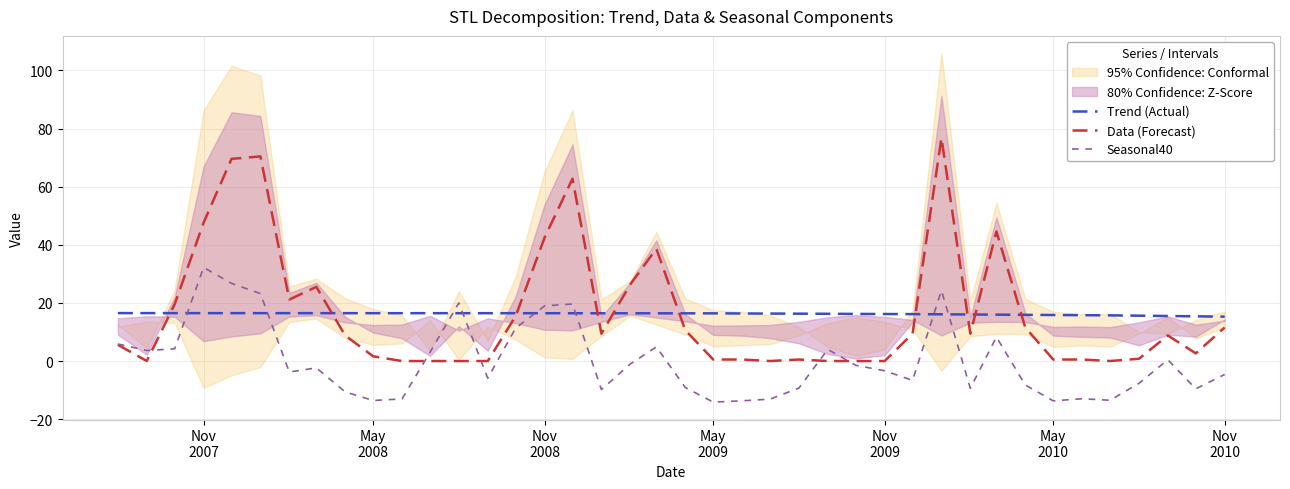

What is the difference between the maximum and minimum values in the Data (Forecast) series?

76.8